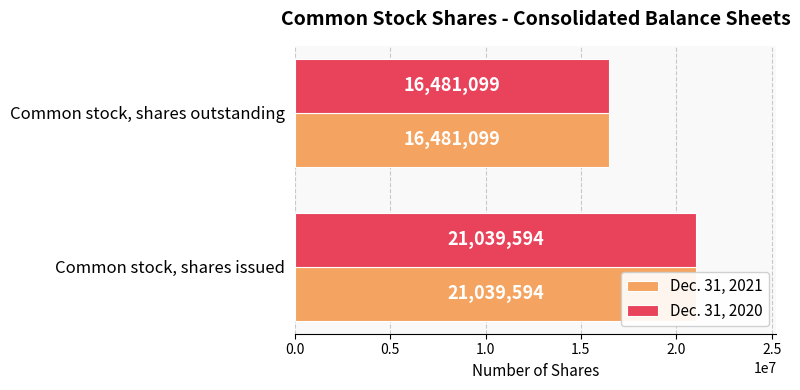

What is the average value of the Dec. 31, 2021 series?

18760346